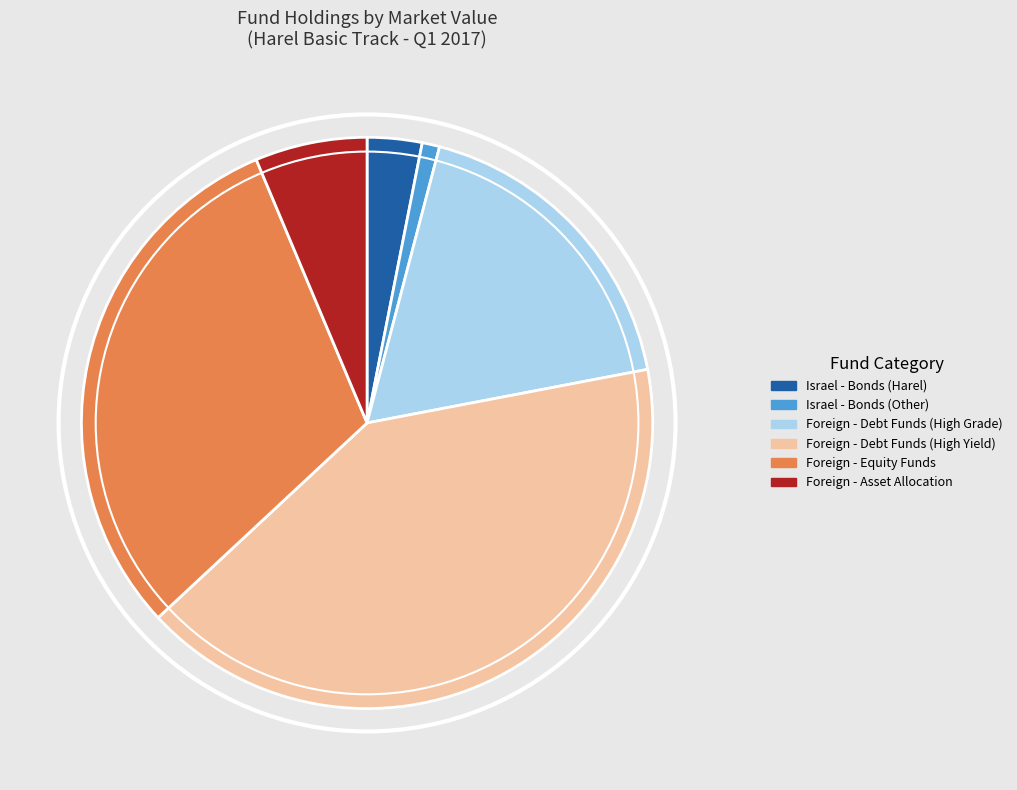

Does any single category account for the majority?

No